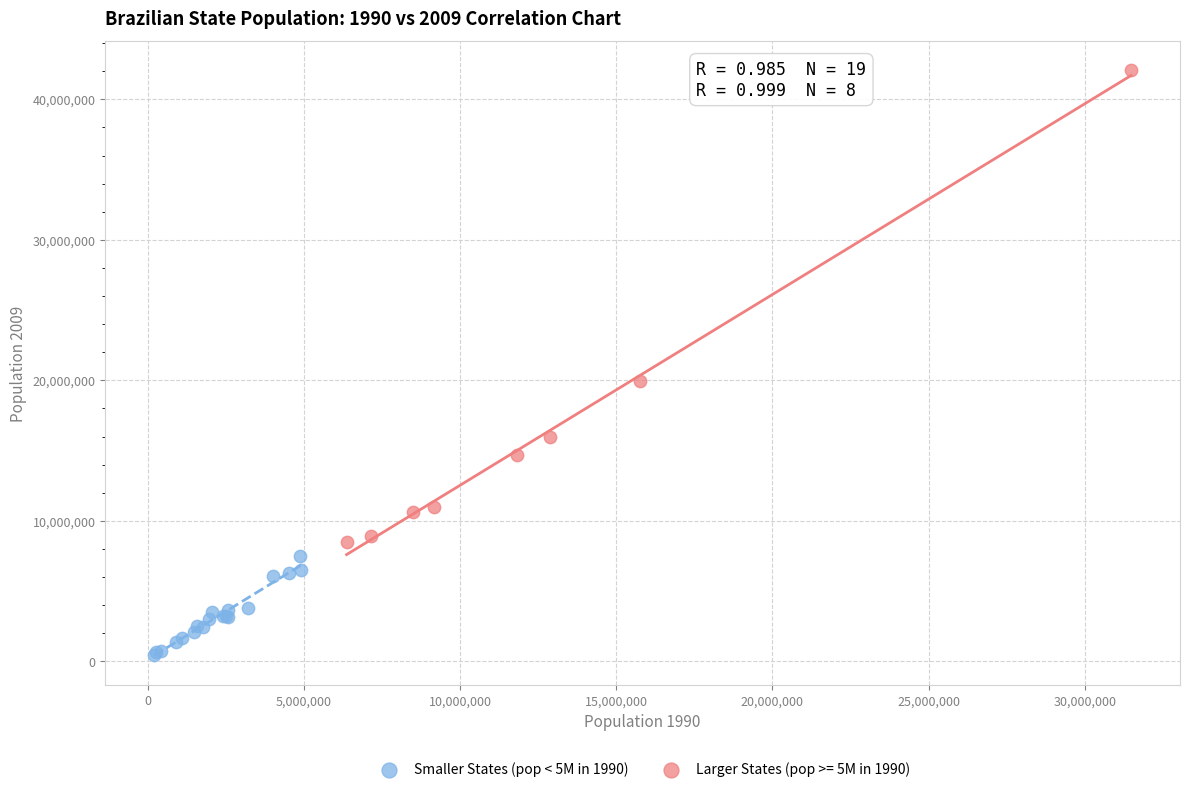

Which series contains the highest Y value?

Larger States (pop >= 5M in 1990)